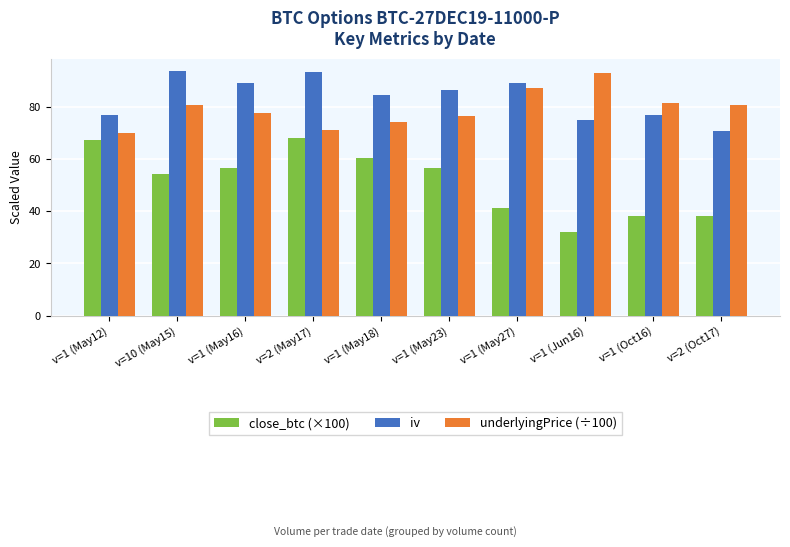

What is the difference between the underlyingPrice (÷100) values at v=1 (May27) and v=1 (Oct16)?

5.8